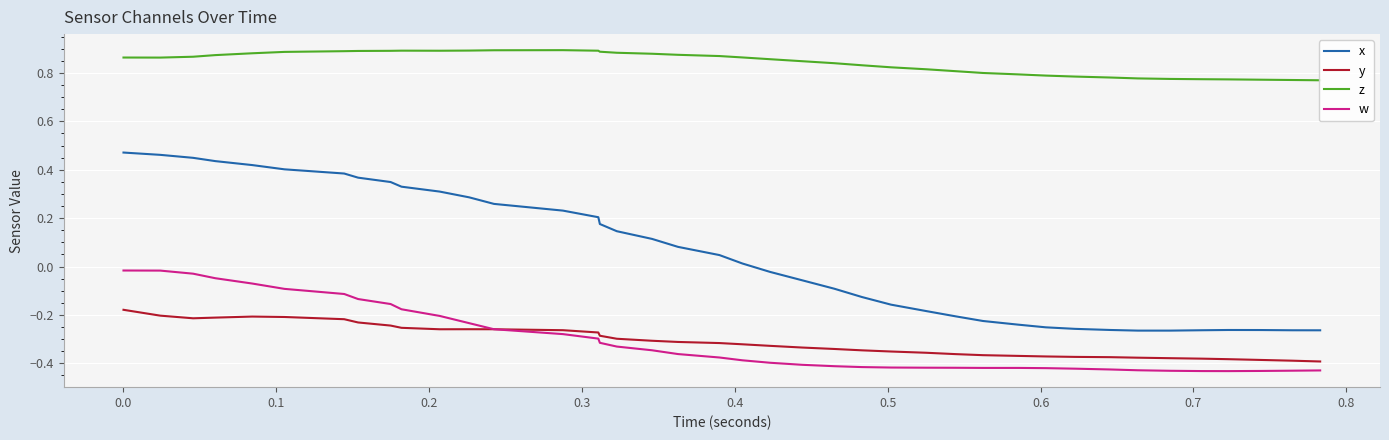

True or false: y and x intersect in this chart.

False